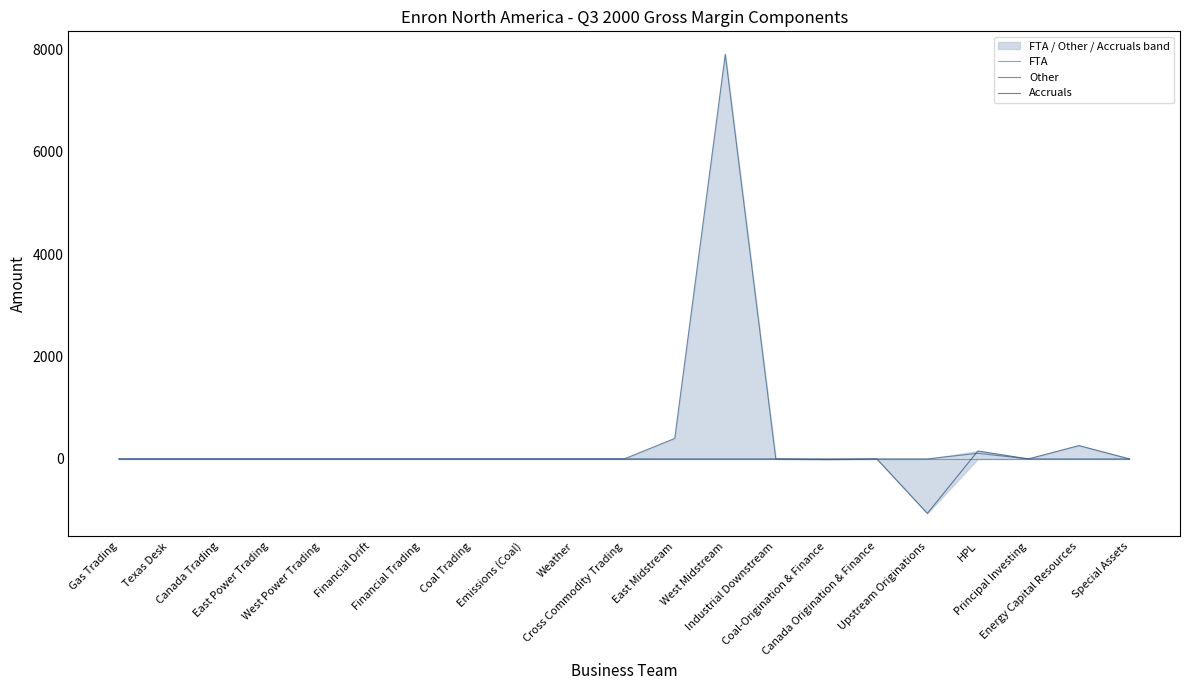

At which label does FTA reach its minimum?

Gas Trading